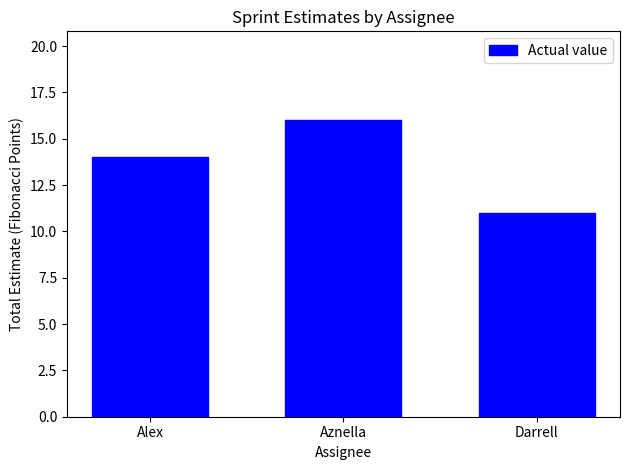

The chart shows a value of 27 at Aznella. True or false?

False